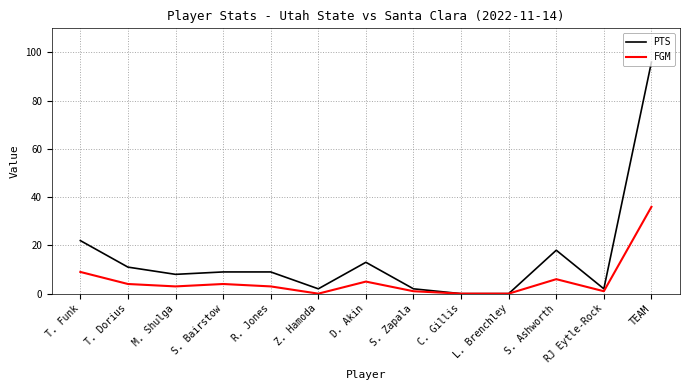

List the series in order of their peak value, lowest first.

FGM, PTS